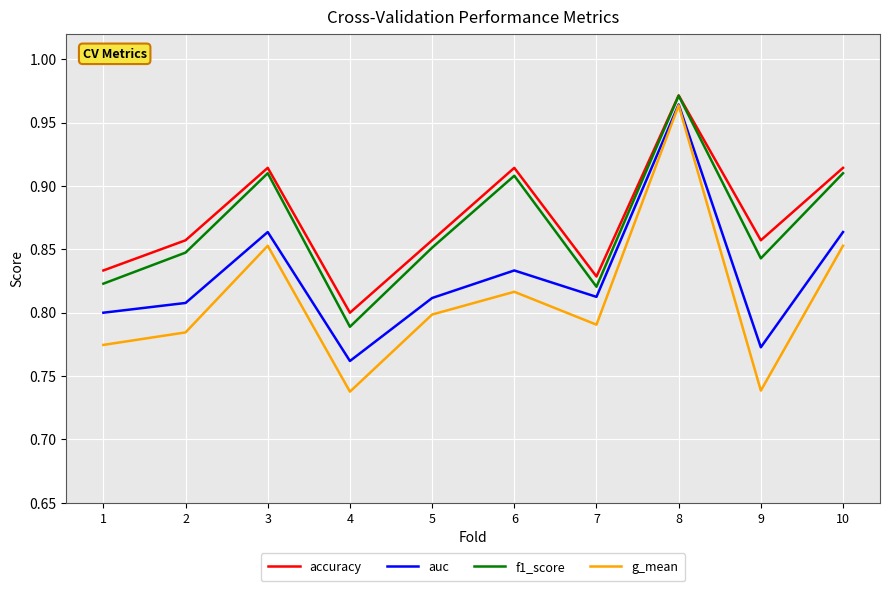

True or false: g_mean and f1_score cross at least once.

False